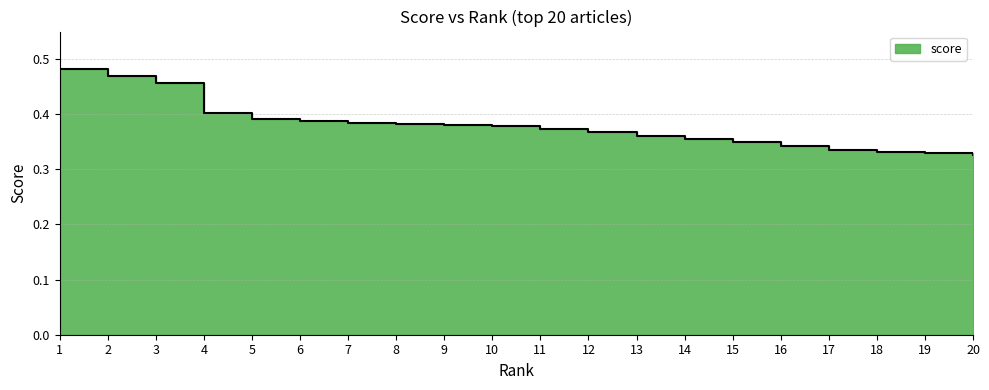

What is the change in value from 3 to 4?

-0.1